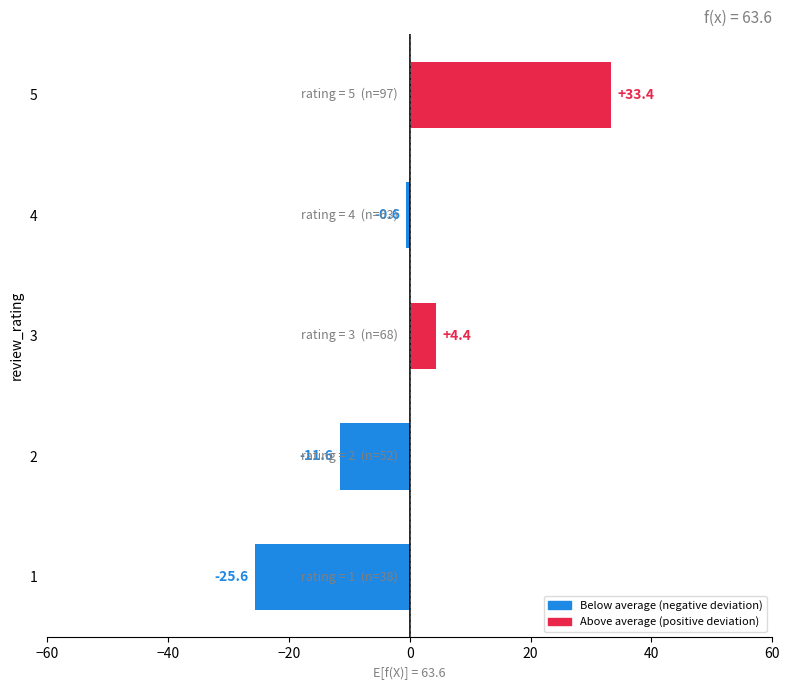

Read the value at 3.

4.4